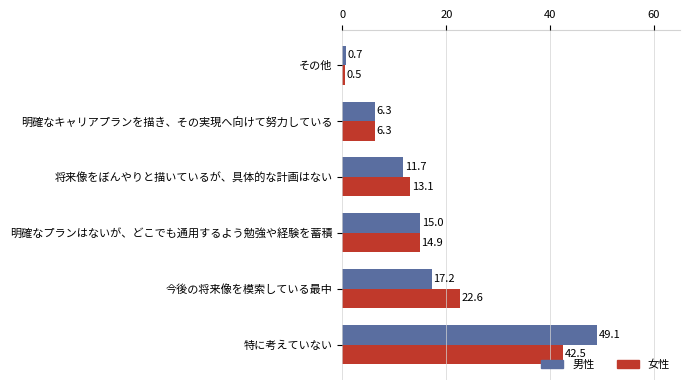

What is the spread (max minus min) of values at 今後の将来像を模索している最中?

5.4